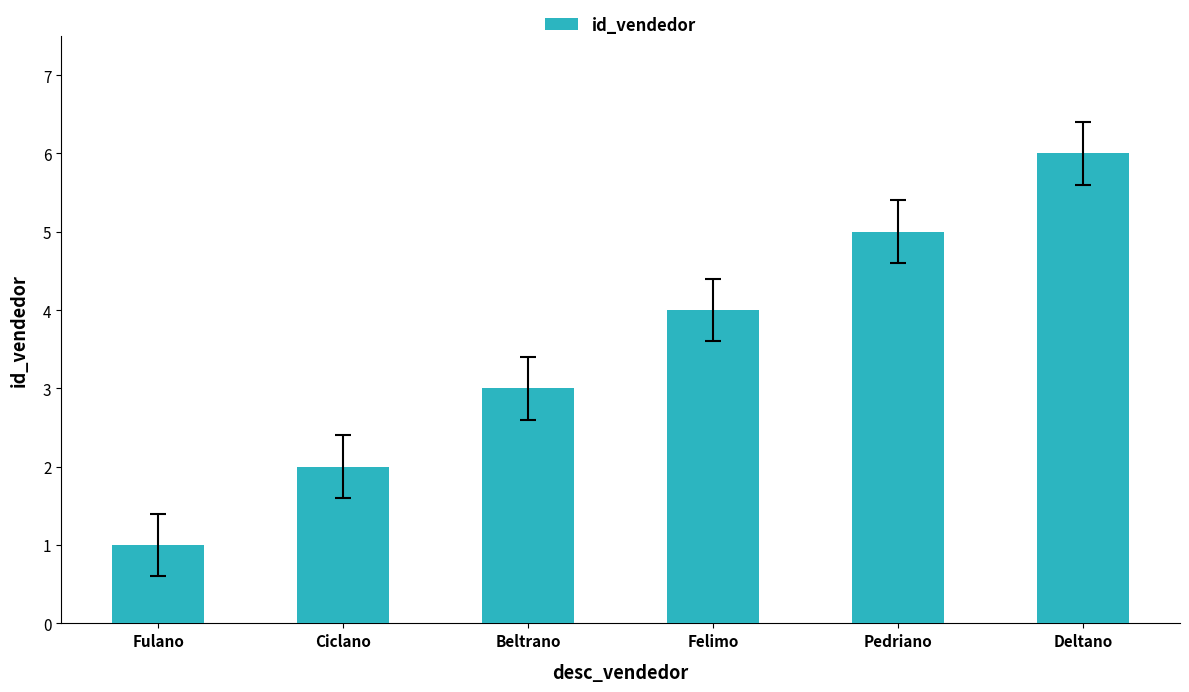

How many bars are there in total?

6